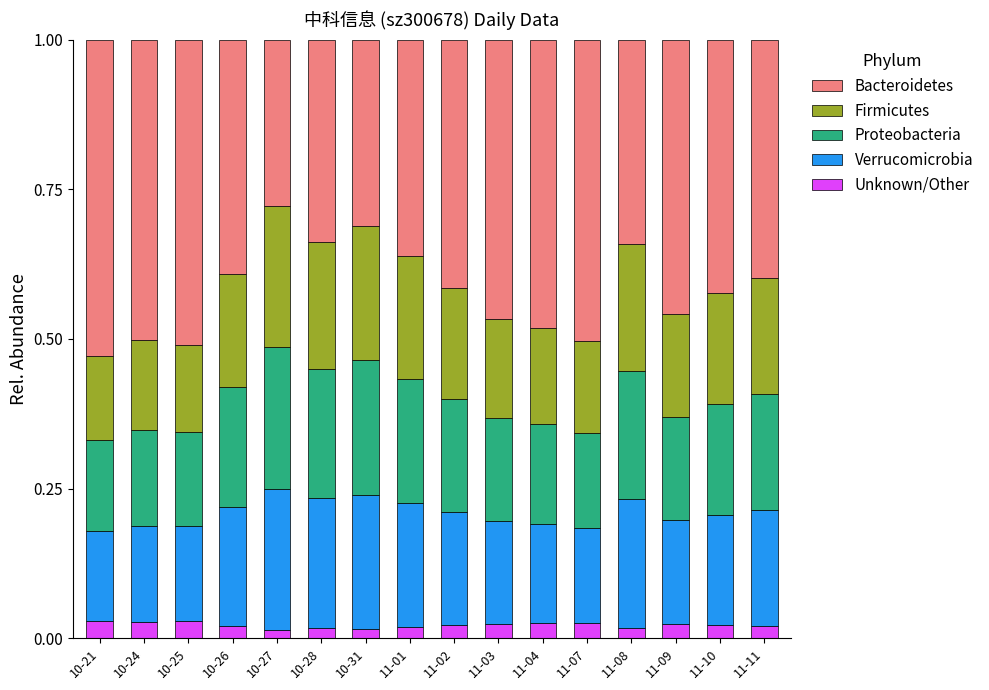

Does the chart contain stacked bars?

Yes